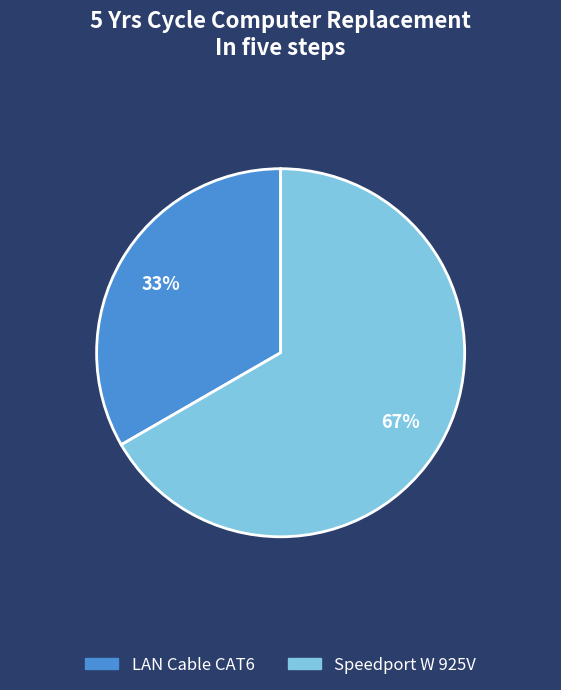

What is the largest slice in the pie chart?

Speedport W 925V